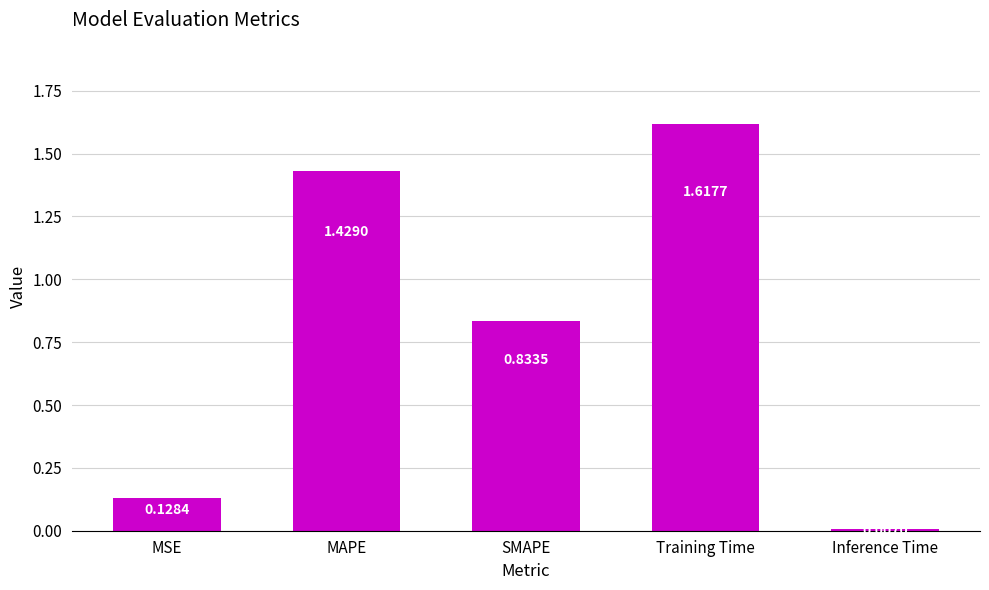

What is the change in value from MSE to Training Time?

+1.5